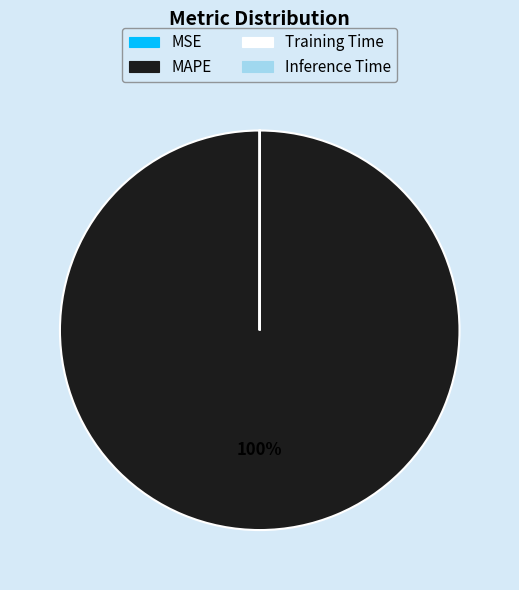

To the nearest percent, what percentage of the pie is MAPE?

100%